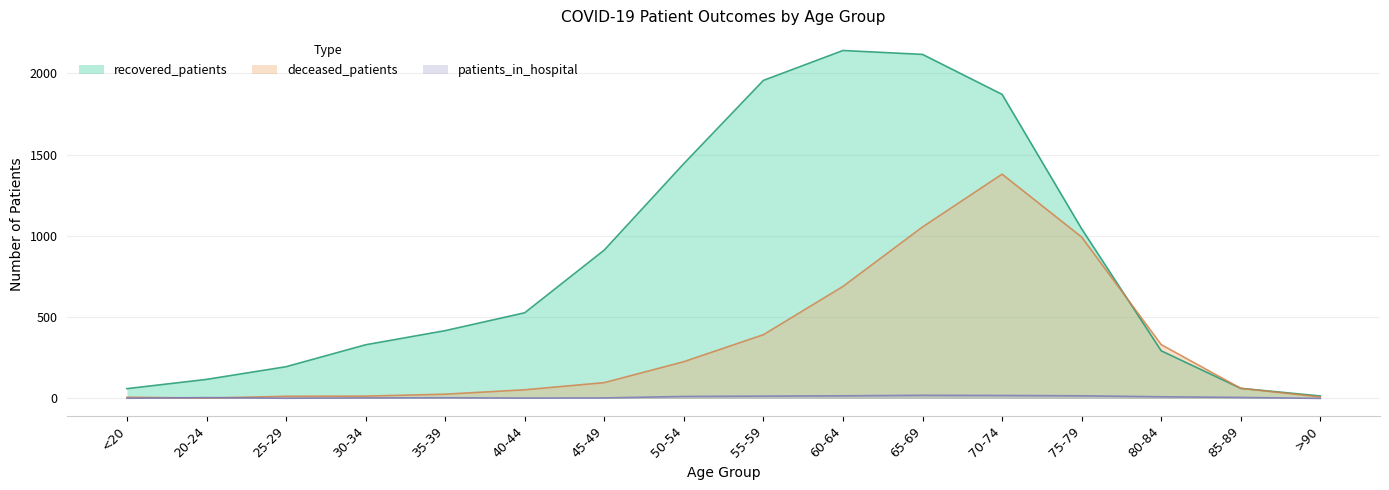

Count the number of data series in this chart.

3